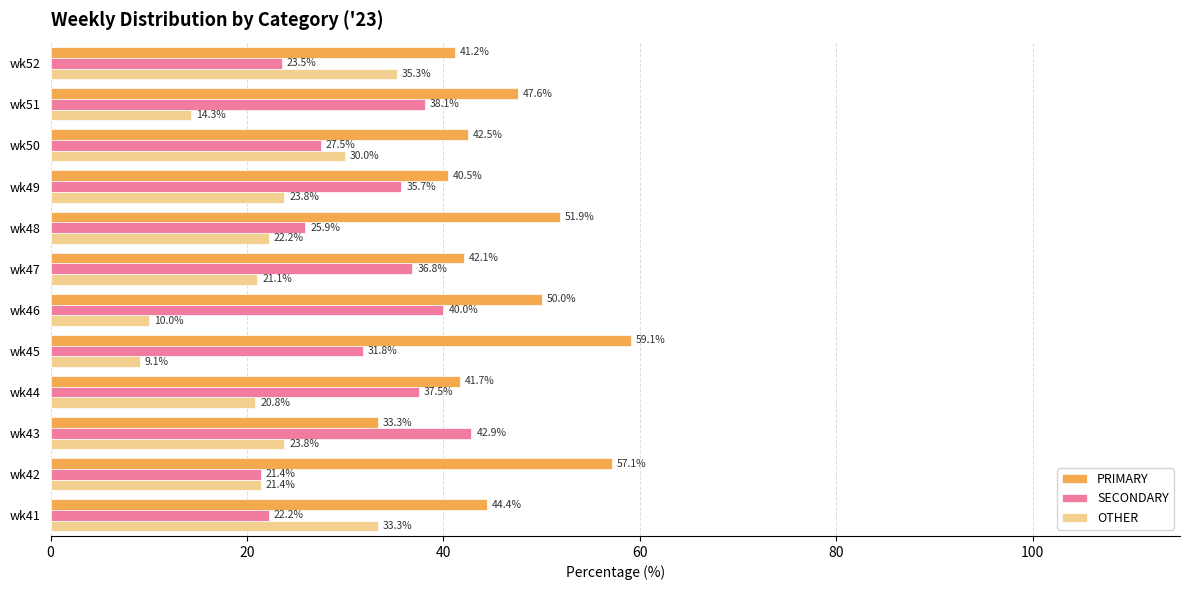

List the labels in order of PRIMARY value, smallest first.

wk43, wk49, wk52, wk44, wk47, wk50, wk41, wk51, wk46, wk48, wk42, wk45